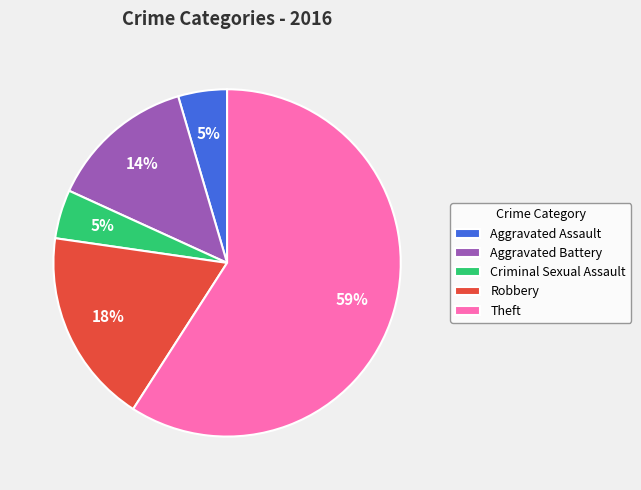

True or false: Theft accounts for 59% of the total.

True